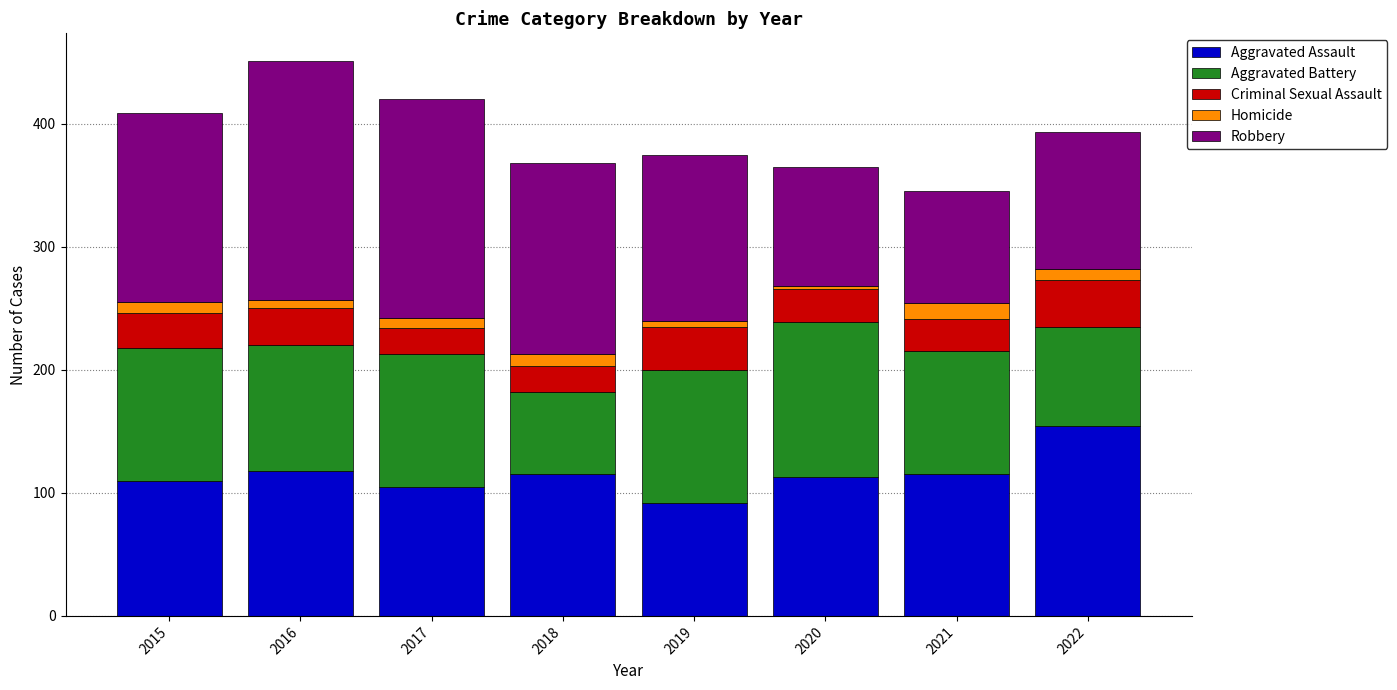

Count the number of categories in the chart.

8